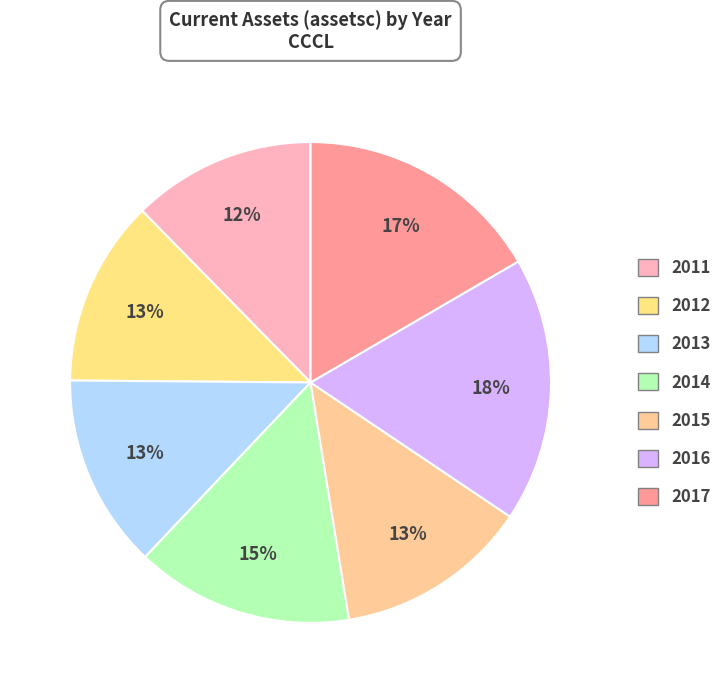

How many slices are in this pie chart?

7